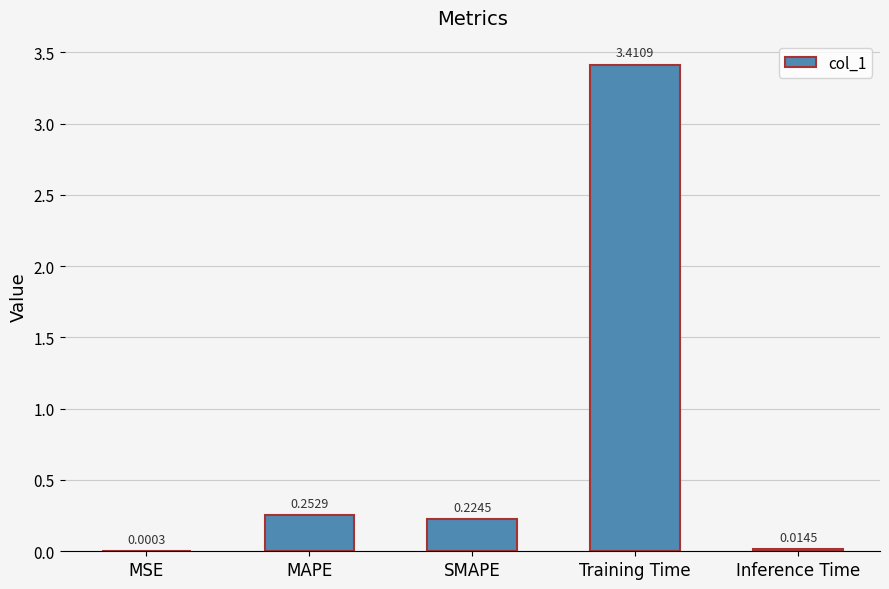

Are the bars grouped side by side (vs. stacked)?

No